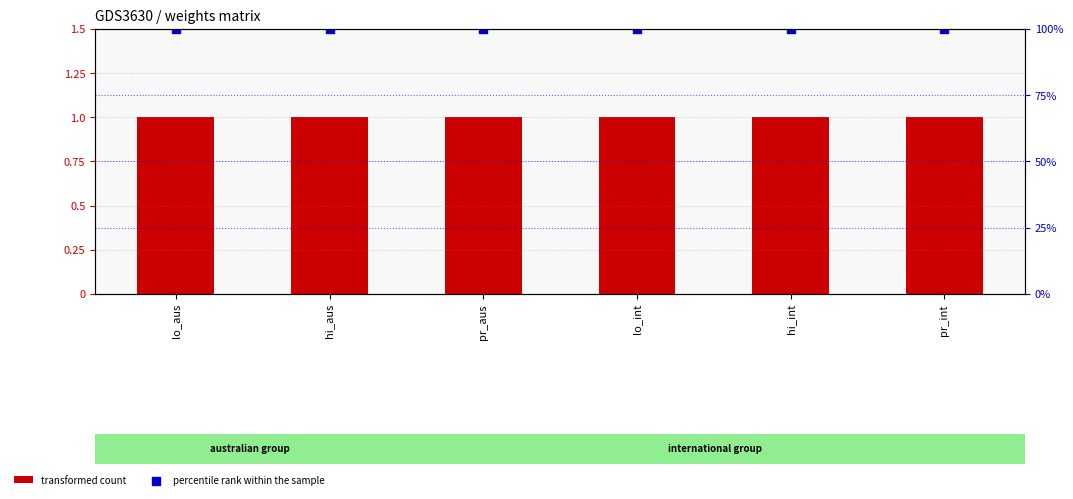

Is the value of percentile rank within the sample at pr_aus greater than the value of transformed count at lo_aus?

Yes